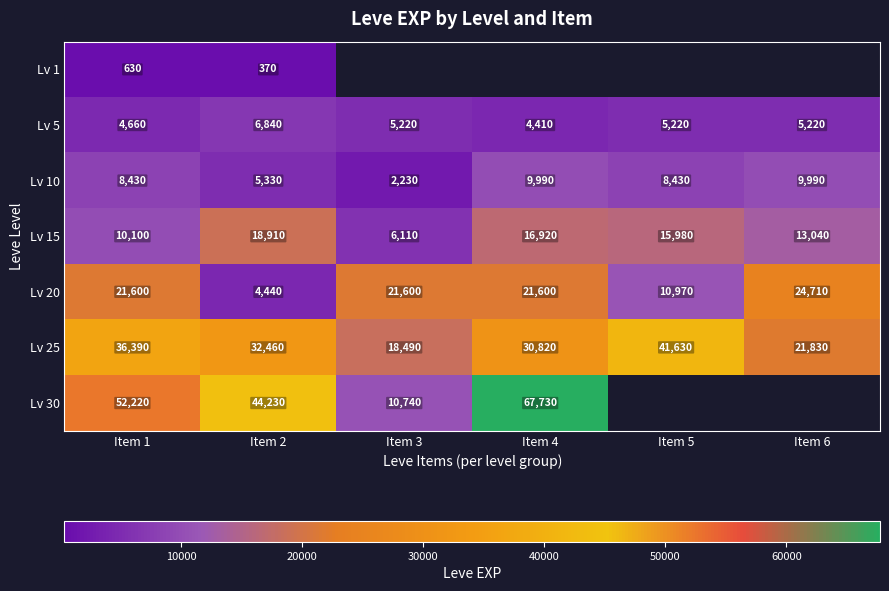

The Lv 30 series shows 52220 at Item 1. True or false?

True